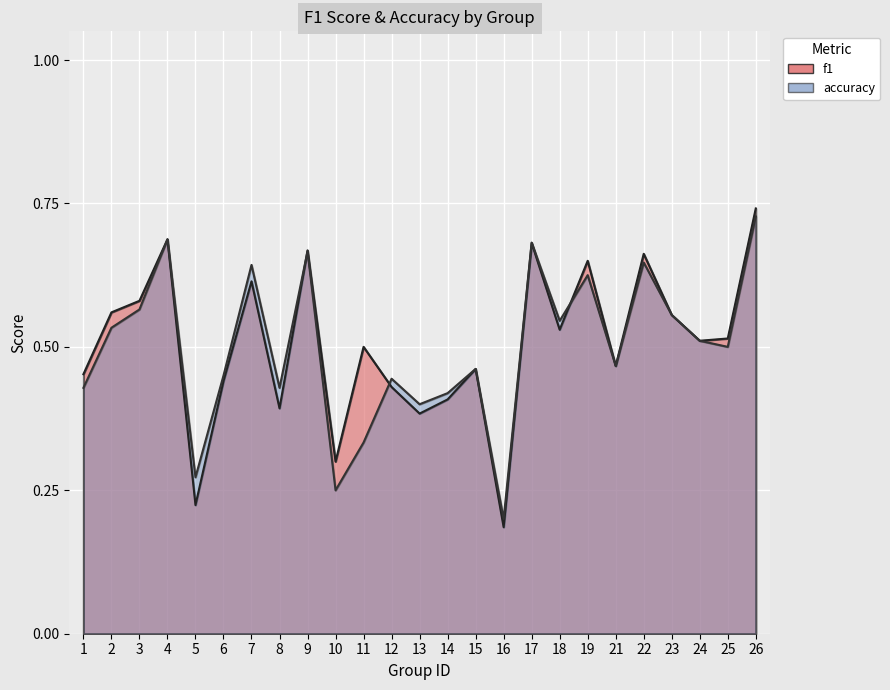

At which category does f1 reach its first local valley?

5